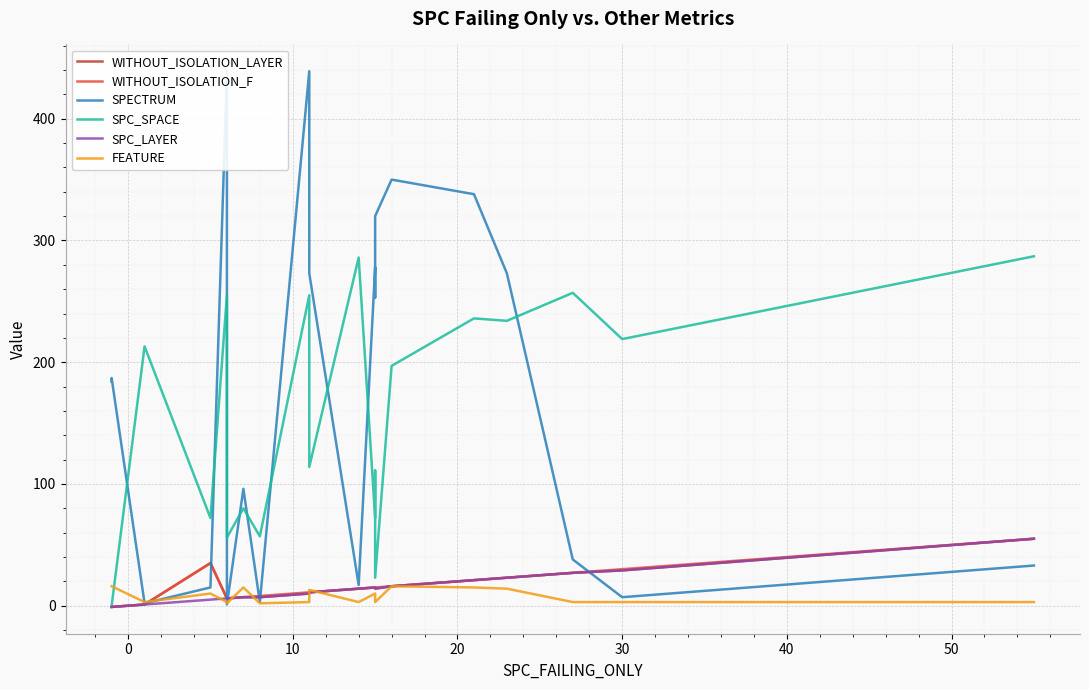

True or false: SPC_LAYER and SPECTRUM cross at least once.

True